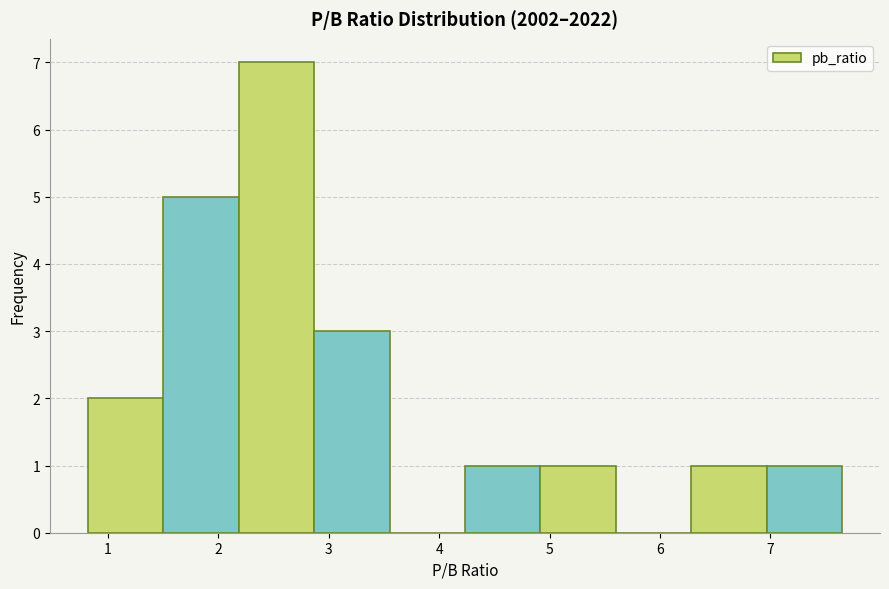

Reading left to right, transcribe this chart: for each bar, give the range it covers on the x-axis and its height. Neither the bar edges nor the heights are printed on the chart, so give them approximately, as read against the axes.

0.8 to 1.5: 2
1.5 to 2.2: 5
2.2 to 2.9: 7
2.9 to 3.6: 3
3.6 to 4.2: 0
4.2 to 4.9: 1
4.9 to 5.6: 1
5.6 to 6.3: 0
6.3 to 7.0: 1
7.0 to 7.7: 1